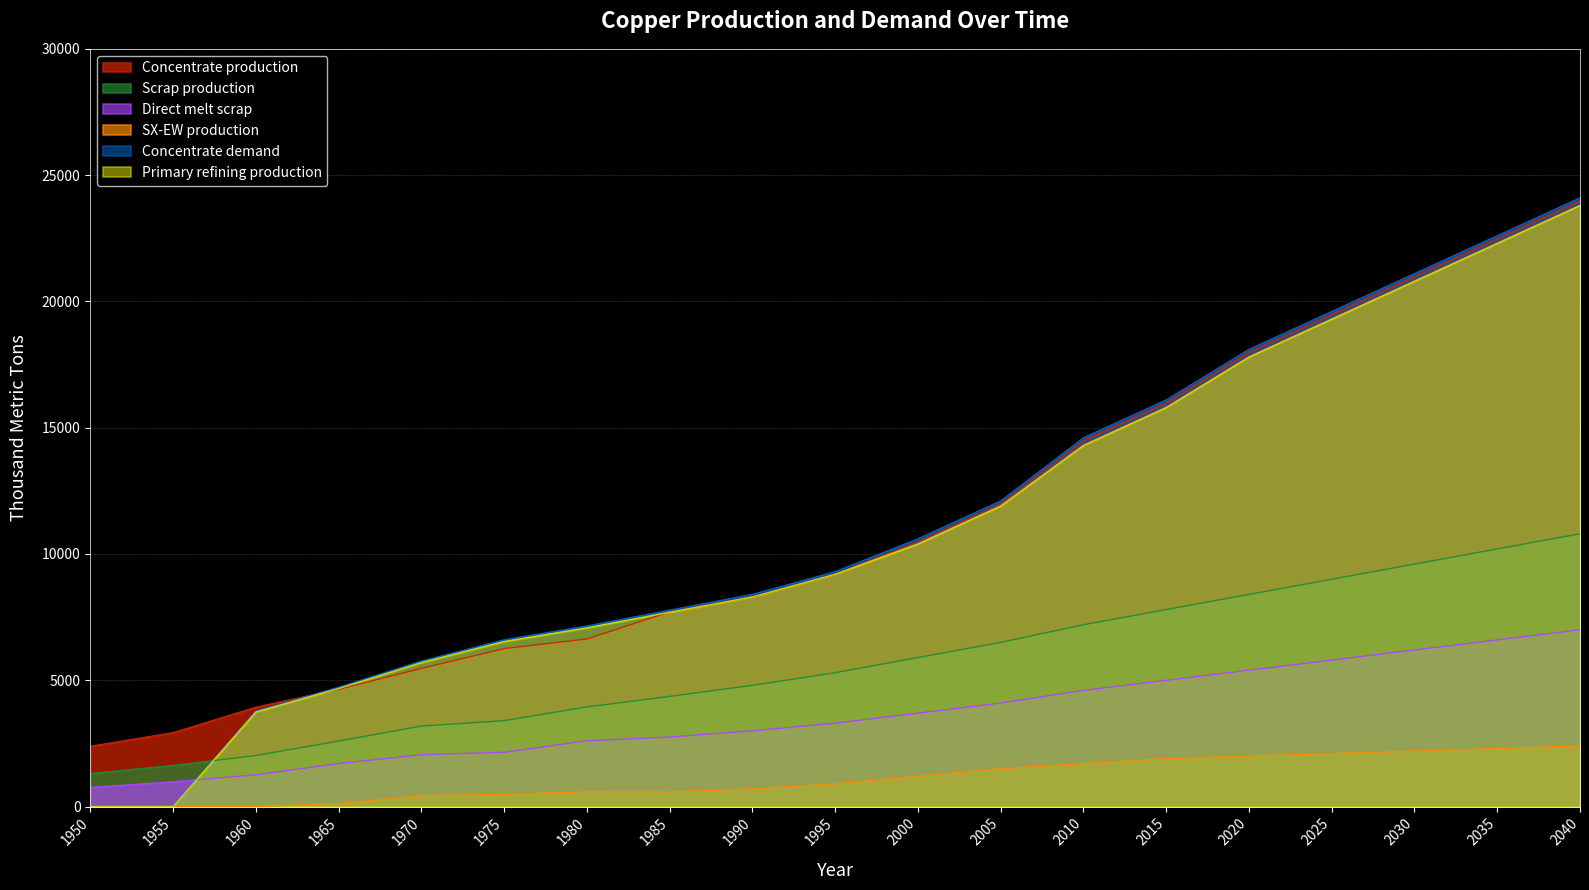

Reading left to right, transcribe all the data shown in this chart.

Concentrate production: 1950=2385.7	1955=2926.2	1960=3933.3	1965=4643.5	1970=5470.3	1975=6254.7	1980=6636.1	1985=7706.8	1990=8300.0	1995=9200.0	2000=10500.0	2005=12000.0	2010=14500.0	2015=16000.0	2020=18000.0	2025=19500.0	2030=21000.0	2035=22500.0	2040=24000.0
Scrap production: 1950=1308.7	1955=1627.9	1960=2021.8	1965=2593.1	1970=3186.9	1975=3401.8	1980=3946.5	1985=4360.8	1990=4800.0	1995=5300.0	2000=5900.0	2005=6500.0	2010=7200.0	2015=7800.0	2020=8400.0	2025=9000.0	2030=9600.0	2035=10200.0	2040=10800.0
Direct melt scrap: 1950=756.1	1955=981.9	1960=1257.2	1965=1705.9	1970=2053.6	1975=2150.8	1980=2603.1	1985=2753.6	1990=3000.0	1995=3300.0	2000=3700.0	2005=4100.0	2010=4600.0	2015=5000.0	2020=5400.0	2025=5800.0	2030=6200.0	2035=6600.0	2040=7000.0
SX-EW production: 1950=0.0	1955=0.0	1960=0.0	1965=125.5	1970=429.7	1975=480.3	1980=590.9	1985=581.2	1990=700.0	1995=900.0	2000=1200.0	2005=1500.0	2010=1700.0	2015=1900.0	2020=2000.0	2025=2100.0	2030=2200.0	2035=2300.0	2040=2400.0
Concentrate demand: 1950=0.0	1955=0.0	1960=3784.0	1965=4723.2	1970=5760.6	1975=6601.9	1980=7149.1	1985=7774.8	1990=8400.0	1995=9300.0	2000=10600.0	2005=12100.0	2010=14600.0	2015=16100.0	2020=18100.0	2025=19600.0	2030=21100.0	2035=22600.0	2040=24100.0
Primary refining production: 1950=0.0	1955=0.0	1960=3746.1	1965=4675.9	1970=5703.0	1975=6535.9	1980=7077.6	1985=7697.0	1990=8300.0	1995=9200.0	2000=10400.0	2005=11900.0	2010=14300.0	2015=15800.0	2020=17800.0	2025=19300.0	2030=20800.0	2035=22300.0	2040=23800.0